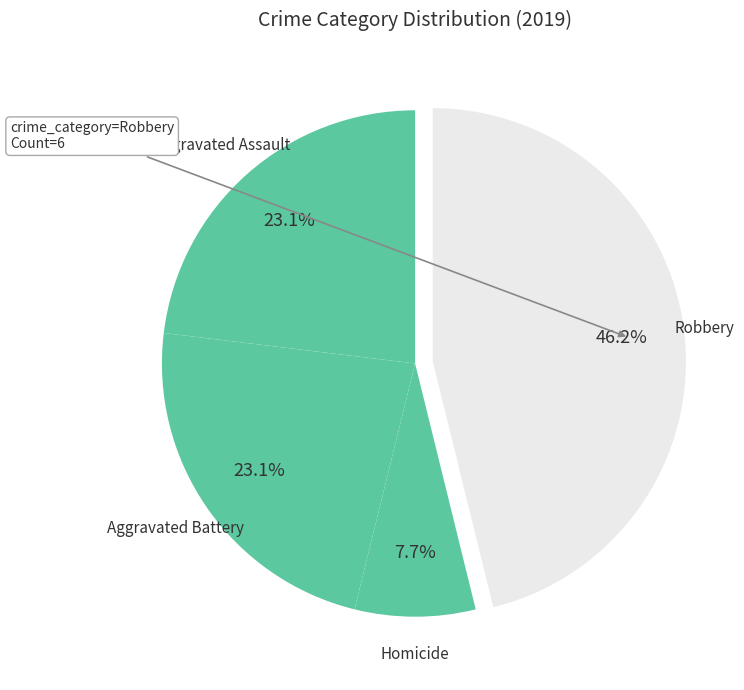

What portion of the pie excludes Robbery?

53.8%